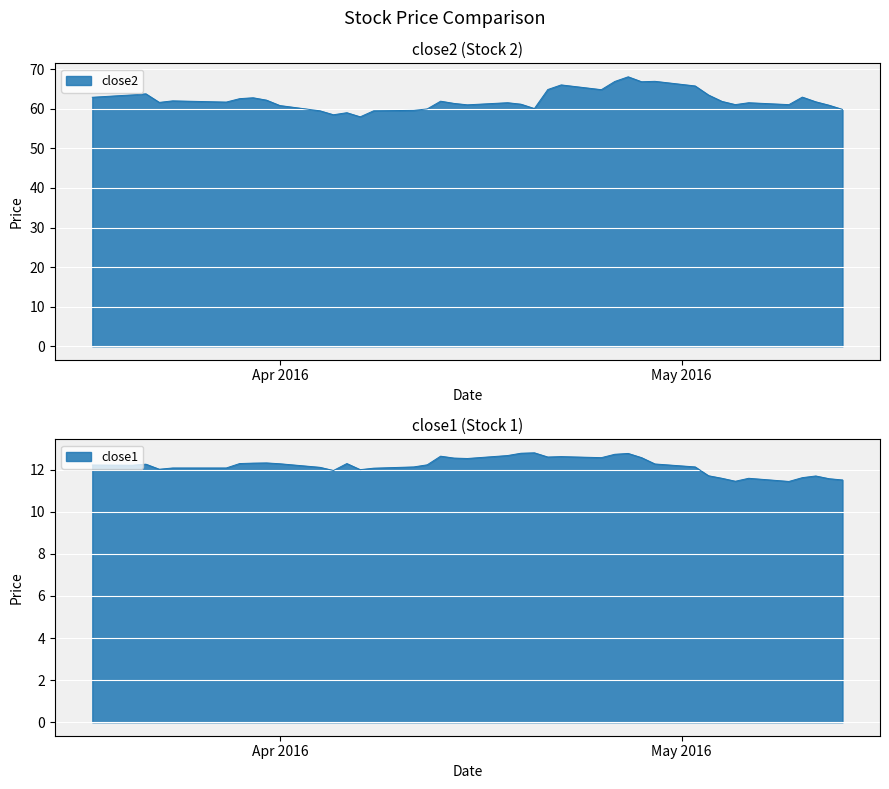

Which series has the widest spread of values?

close2